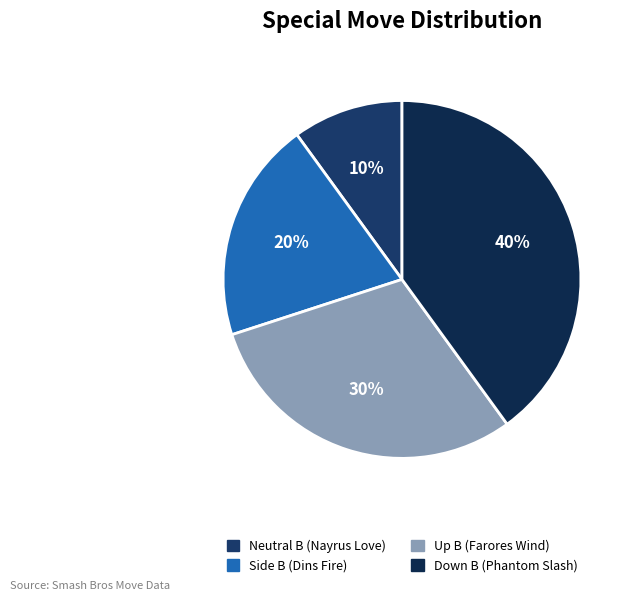

Which has a higher value, Side B (Dins Fire) or Down B (Phantom Slash)?

Down B (Phantom Slash)